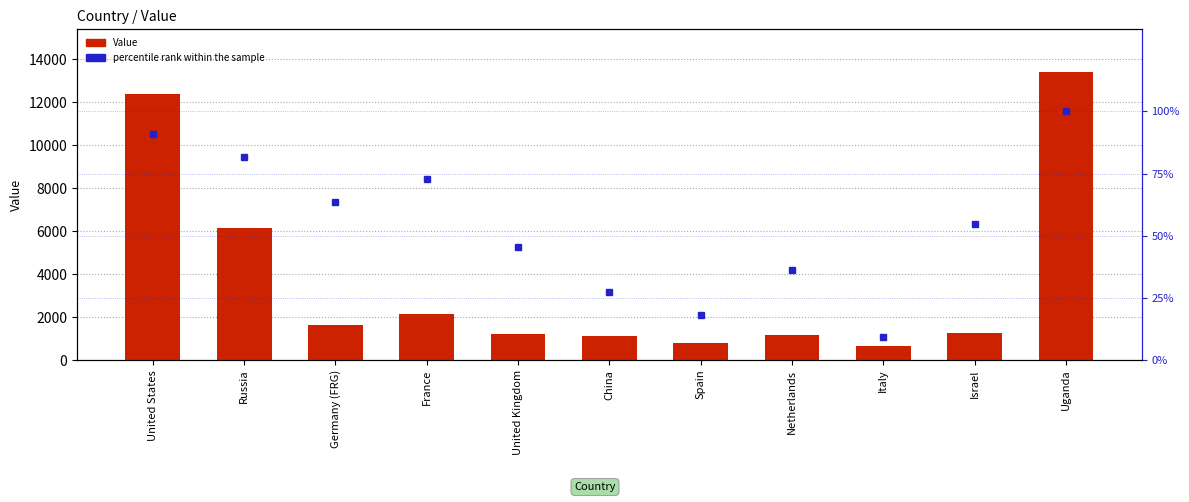

Is it true that percentile rank within the sample equals 18.2 at Spain?

True